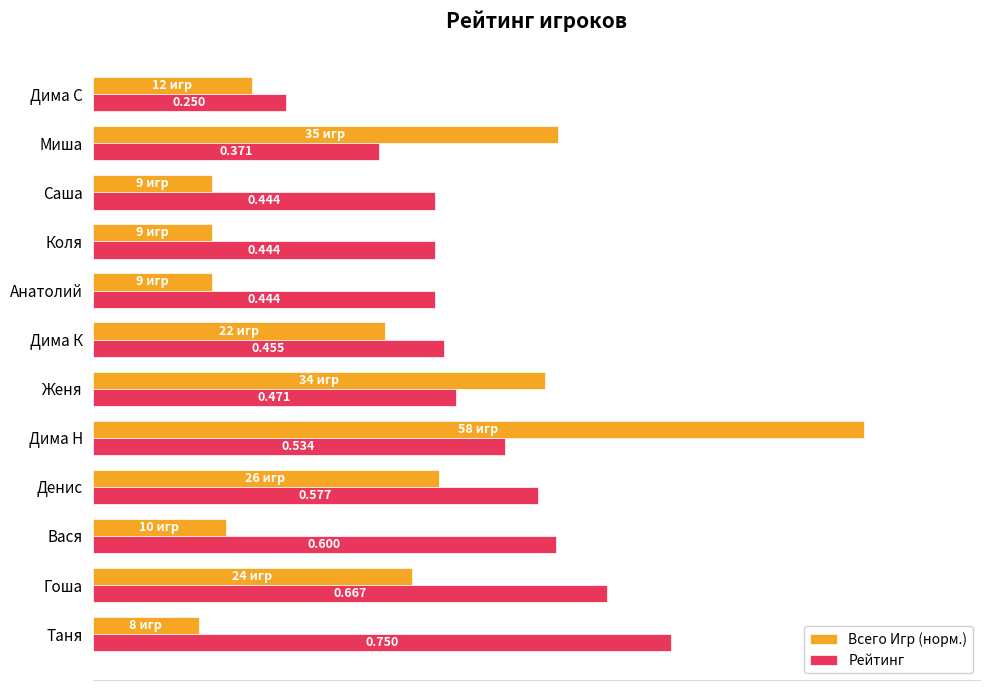

At Коля, list the series in order from largest to smallest.

Рейтинг, Всего Игр (норм.)